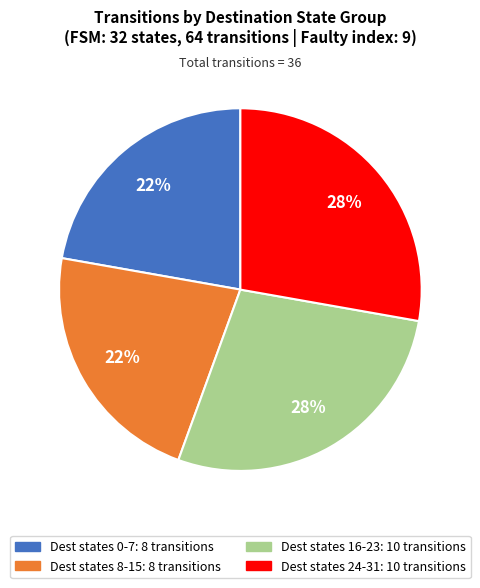

Does any single category account for the majority?

No